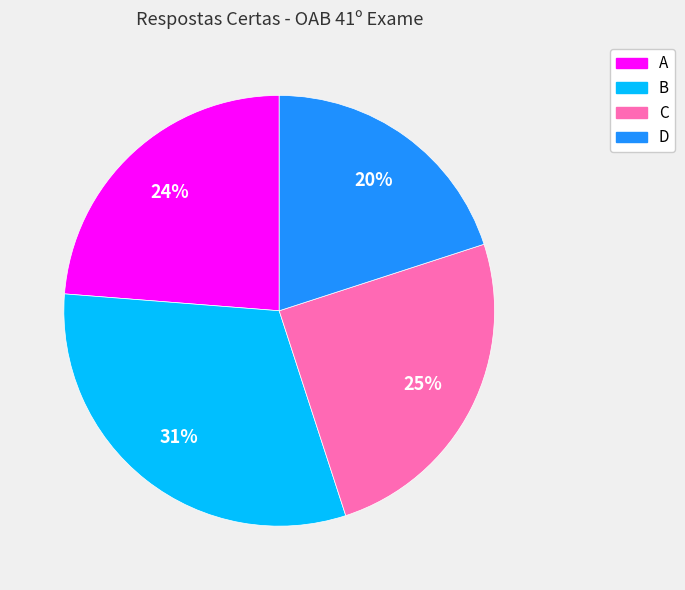

The C slice represents 25% of the pie. True or false?

True